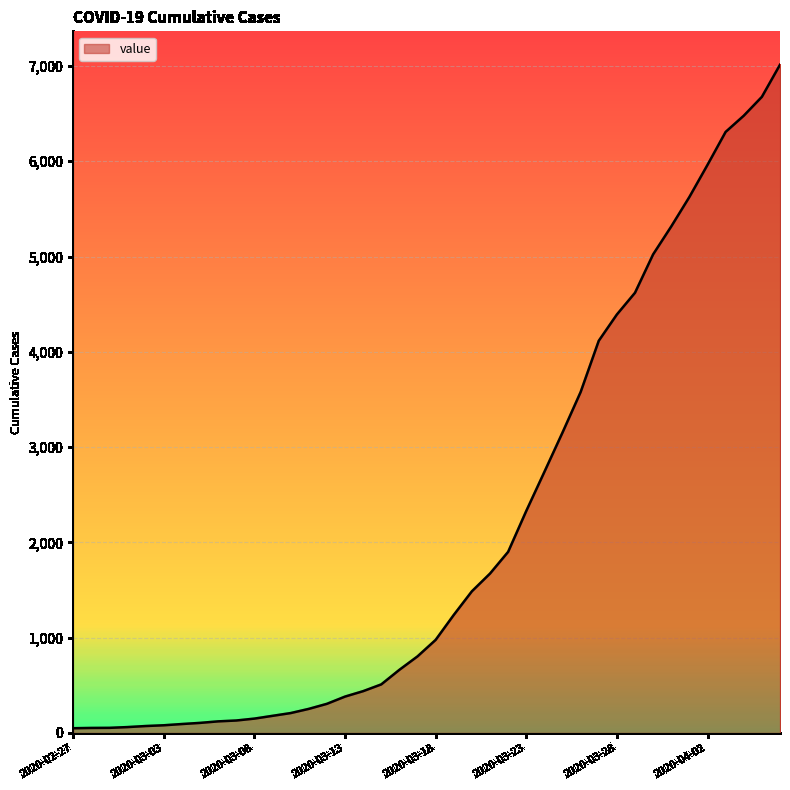

What is the average value?

2133